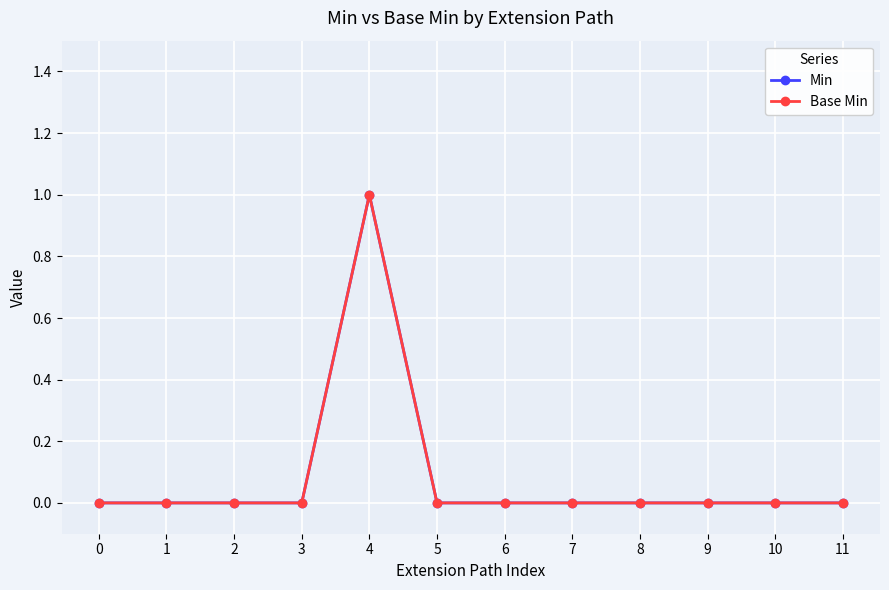

Does the chart have visible grid lines?

Yes